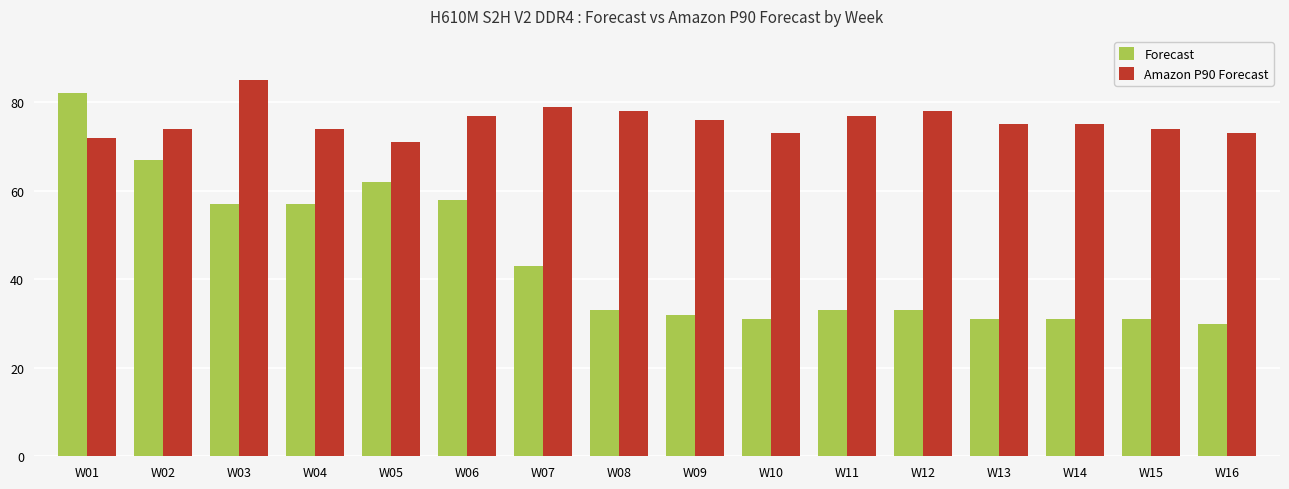

At which category does the chart reach its minimum across all series?

W16